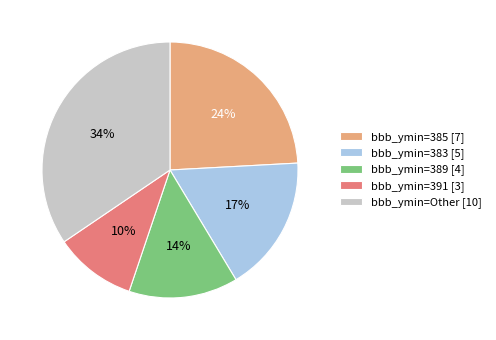

To the nearest percent, what percentage of the pie is bbb_ymin=383 [5]?

17%